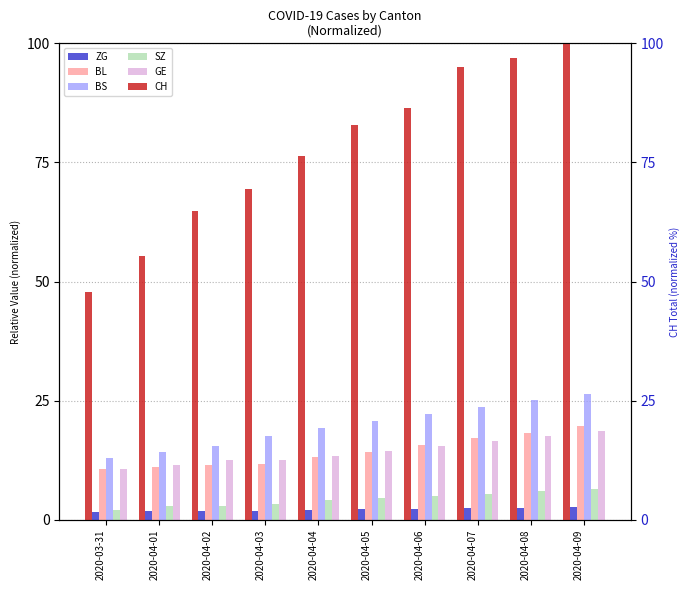

At how many categories does at least one series exceed 97?

1